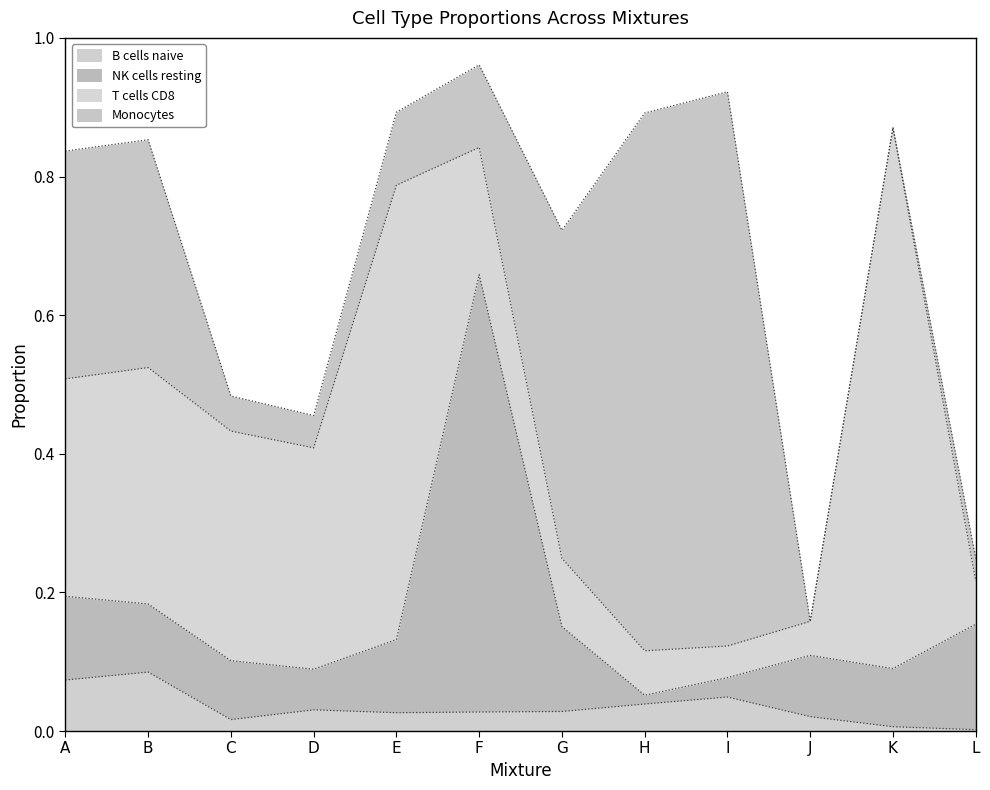

True or false: NK cells resting and B cells naive cross at least once.

False